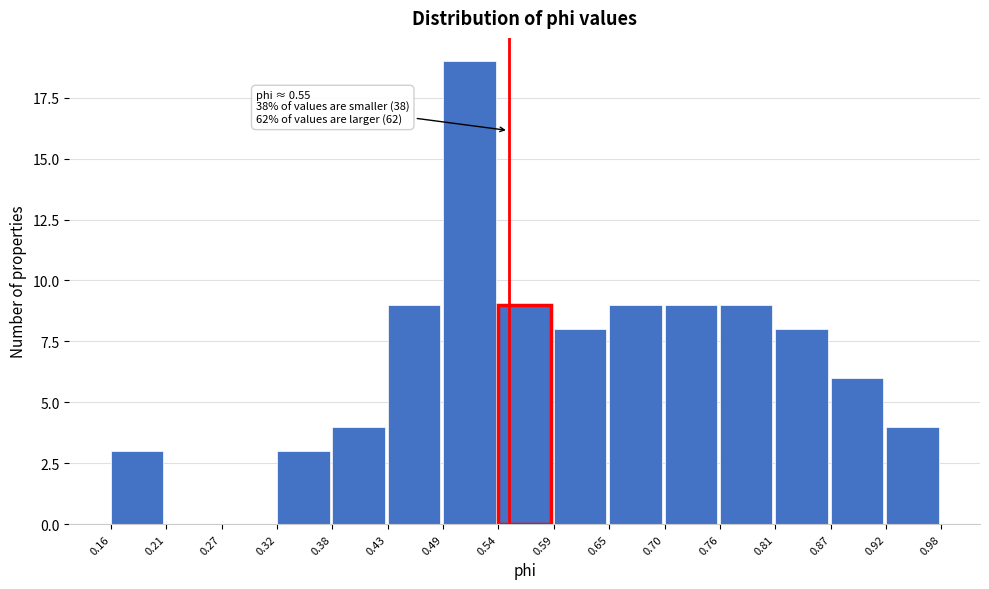

Which range on the x-axis has the tallest bar?

0.49 to 0.54